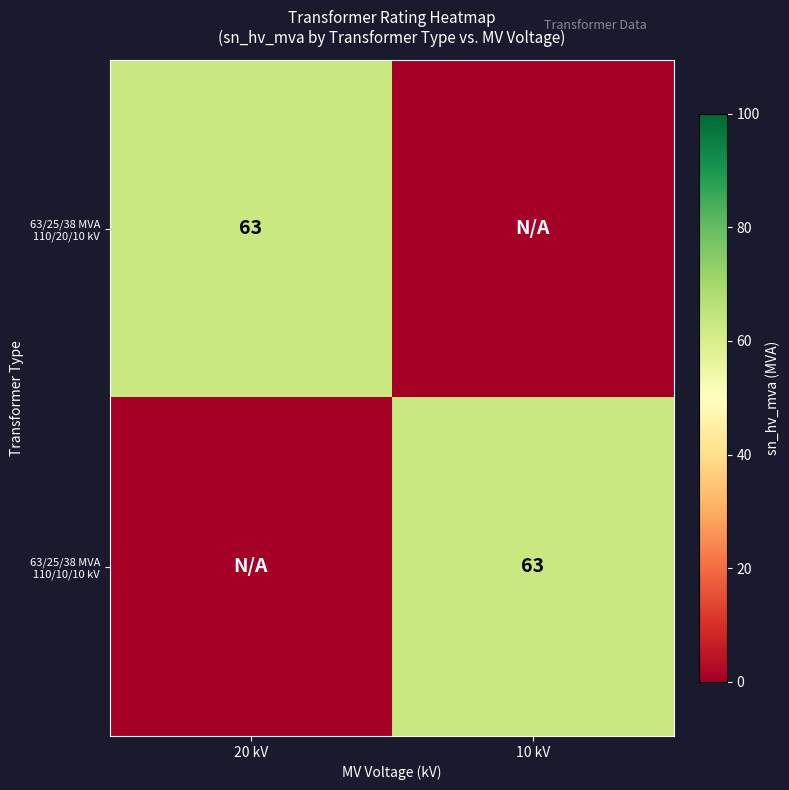

What is the difference between the highest and lowest values at 10 kV?

63